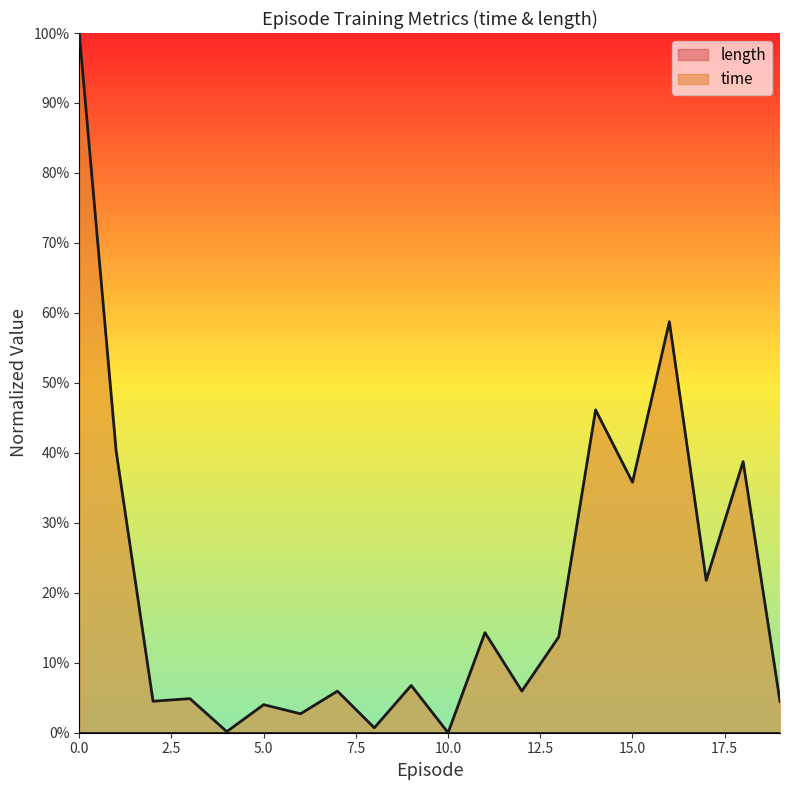

Reading right to left, list all the values displayed in this chart.

0.0	0.4	0.2	0.6	0.4	0.5	0.1	0.1	0.1	0.0	0.1	0.0	0.1	0.0	0.0	0.0	0.0	0.0	0.4	1.0